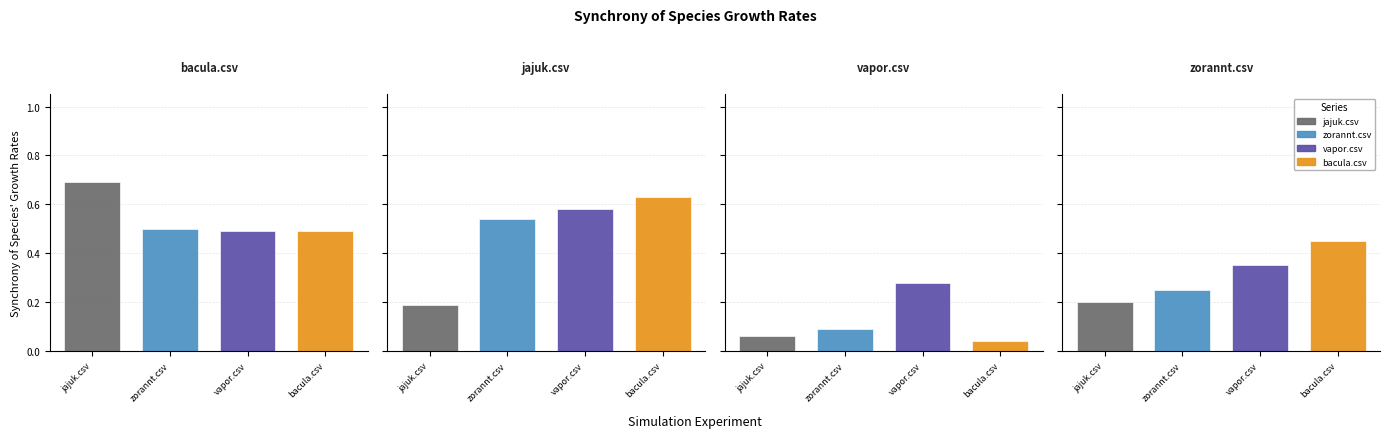

Is it true that zorannt.csv equals 0.2 at zorannt.csv?

True